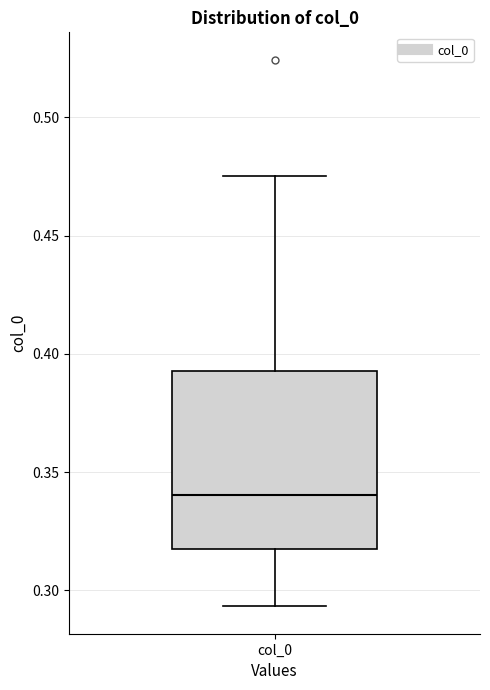

Transcribe this box plot: give where the median line is, the range the box spans, and where the two whiskers end, as read against the y-axis. The values are not printed on the chart, so give them approximately, as read against the axis.

median 0.340, box 0.315 to 0.395, whiskers 0.295 to 0.475